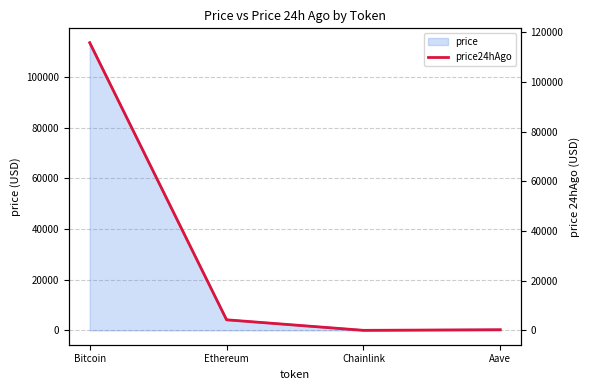

At which label does the data first exceed 4268?

Bitcoin